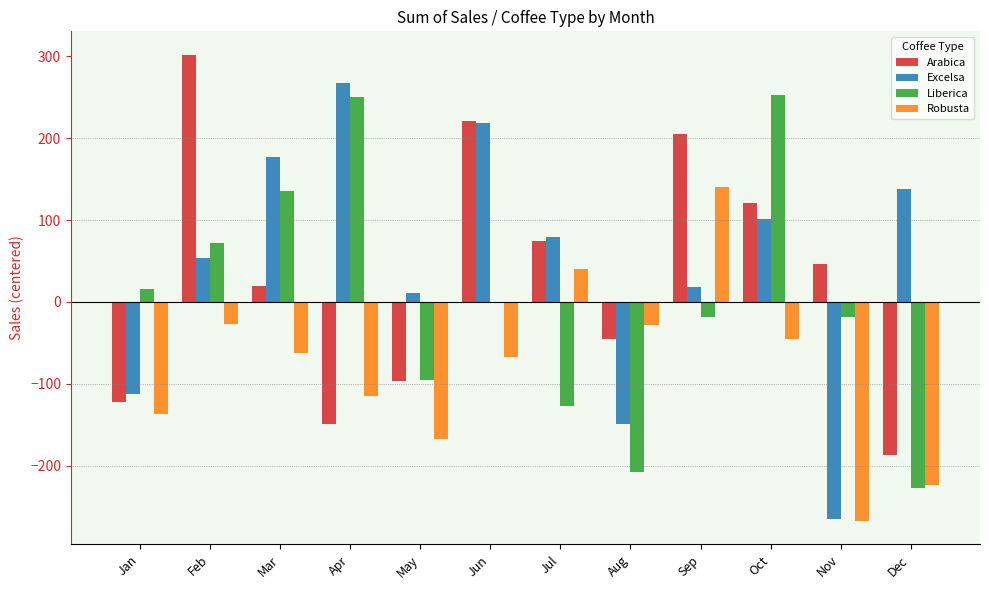

What is the spread (max minus min) of values at Aug?

179.9